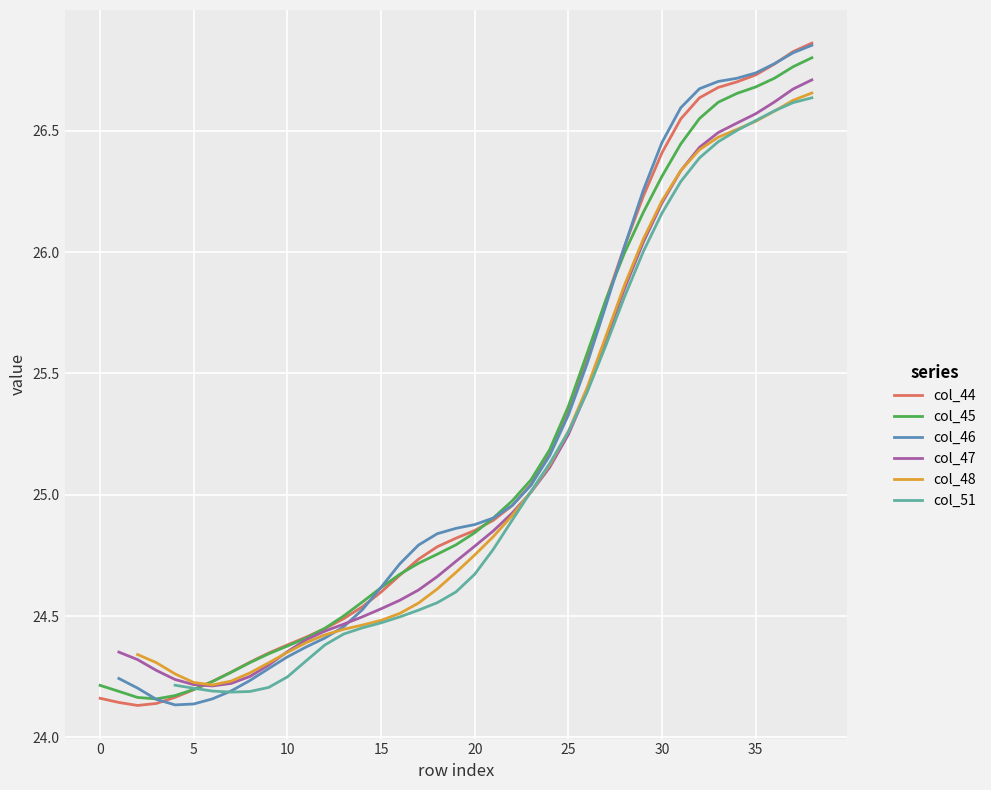

Count the number of categories in the chart.

39